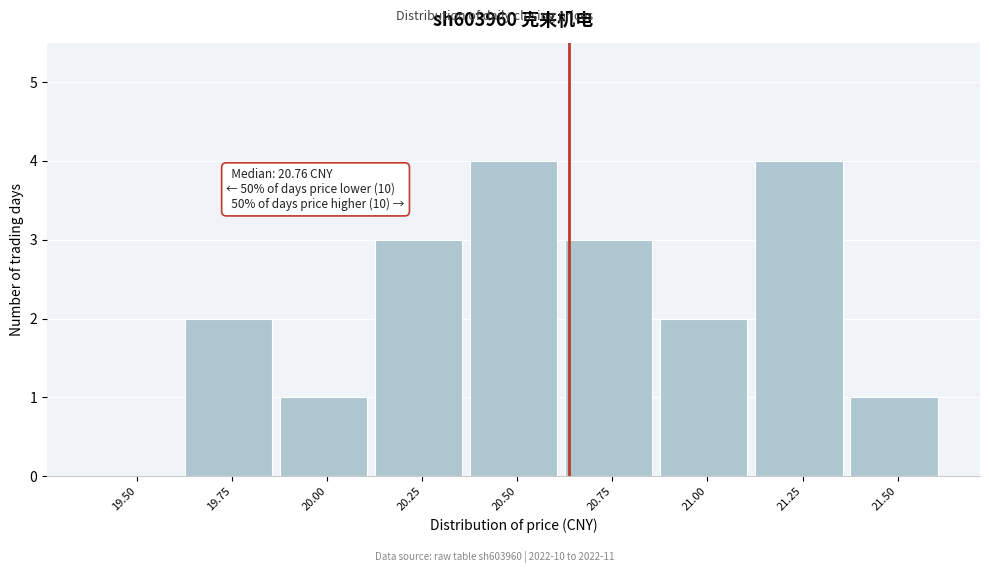

Reading left to right, extract all data points from this chart.

19.50=0	19.75=2	20.00=1	20.25=3	20.50=4	20.75=3	21.00=2	21.25=4	21.50=1